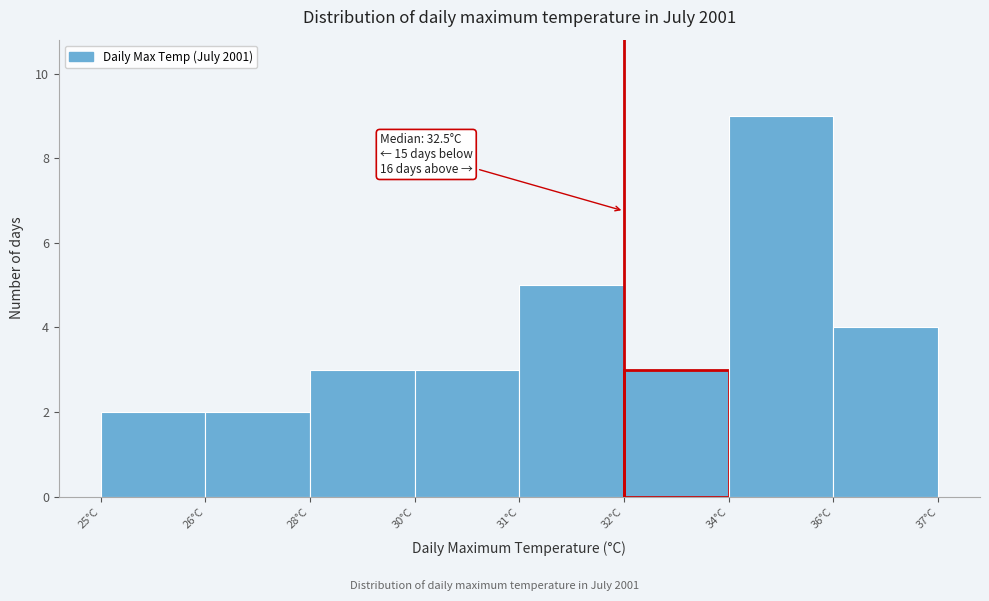

Reading left to right, extract all data points from this chart.

2	2	3	3	5	3	9	4